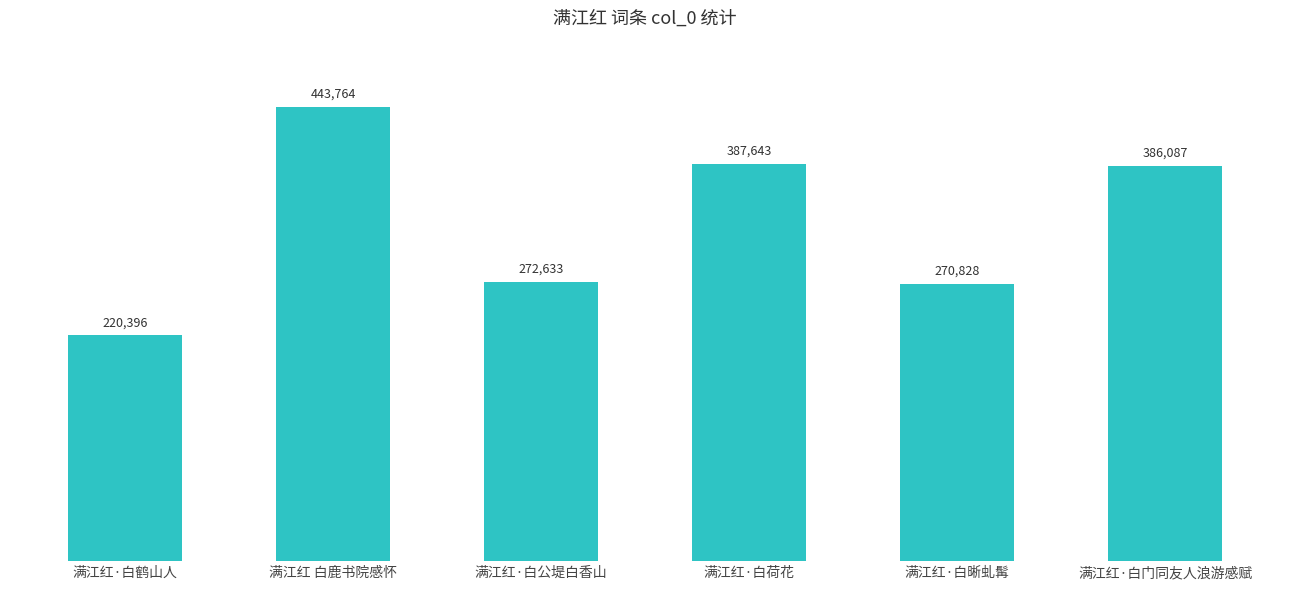

Reading right to left, extract all data points from this chart.

386087	270828	387643	272633	443764	220396